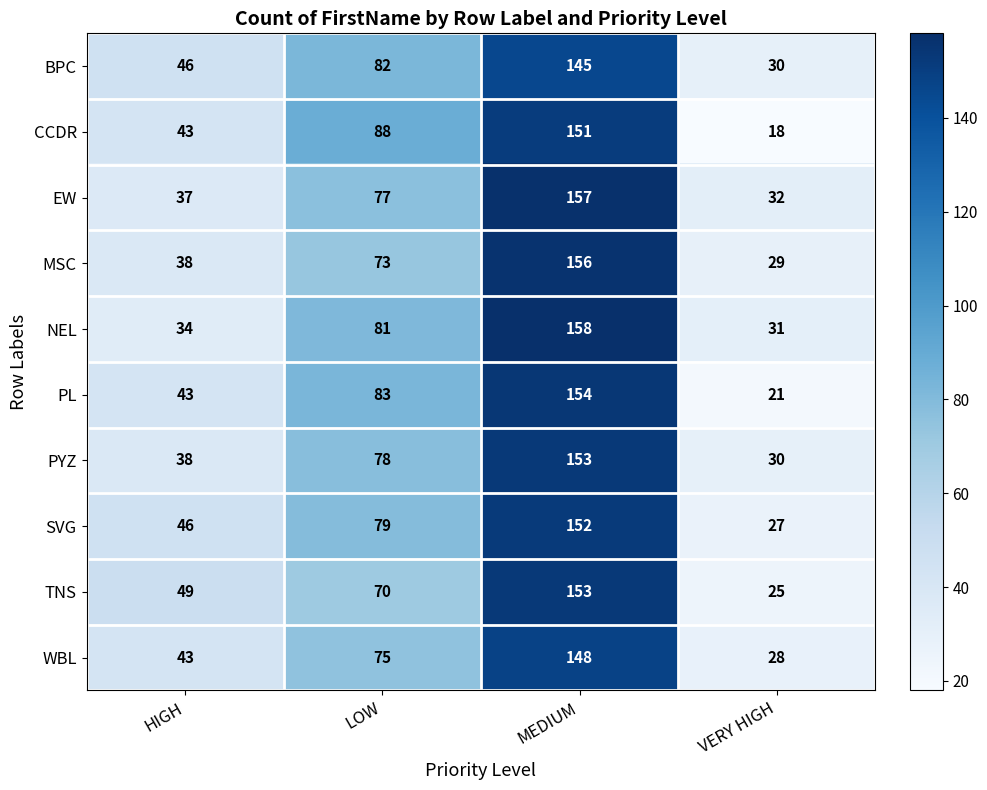

What is the total value across all series at LOW?

786